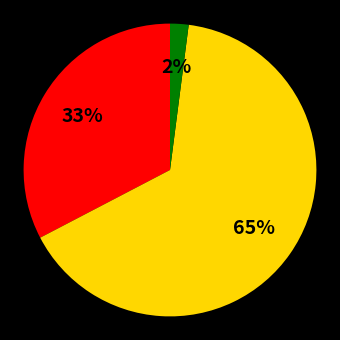

To the nearest percent, what is the average slice percentage?

33%